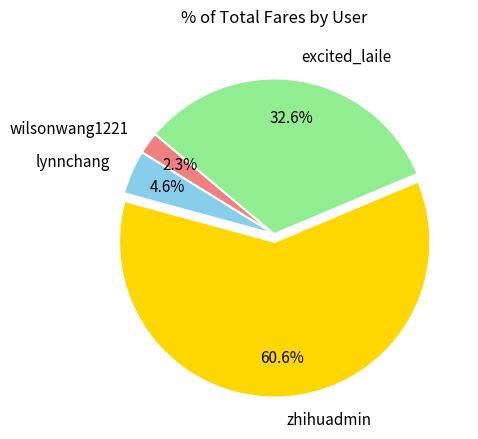

To the nearest percent, what is the average slice percentage?

25%